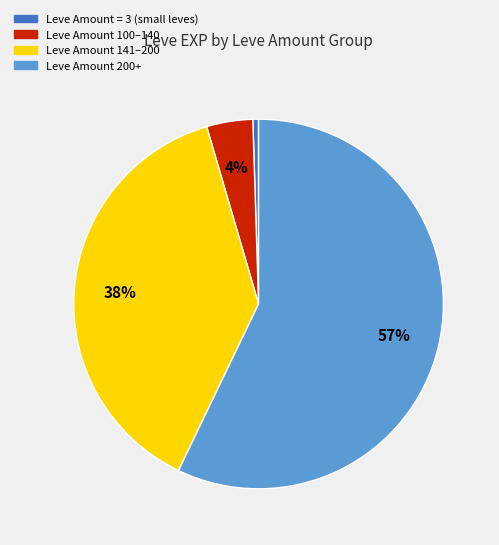

Is there a majority slice in this chart?

Yes